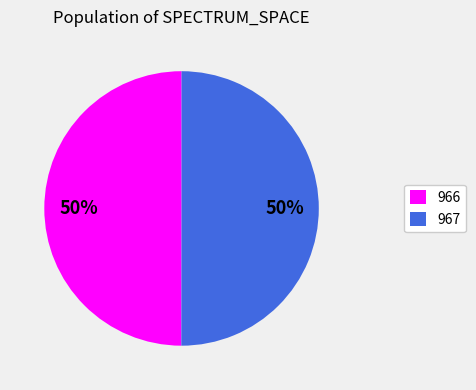

Approximately how many times larger is the value at 966 compared to 967?

1.0